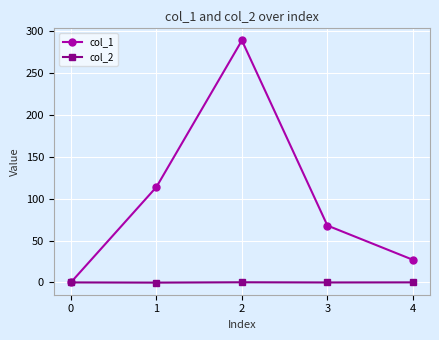

The value of col_1 at 2 is 289.0. True or false?

True